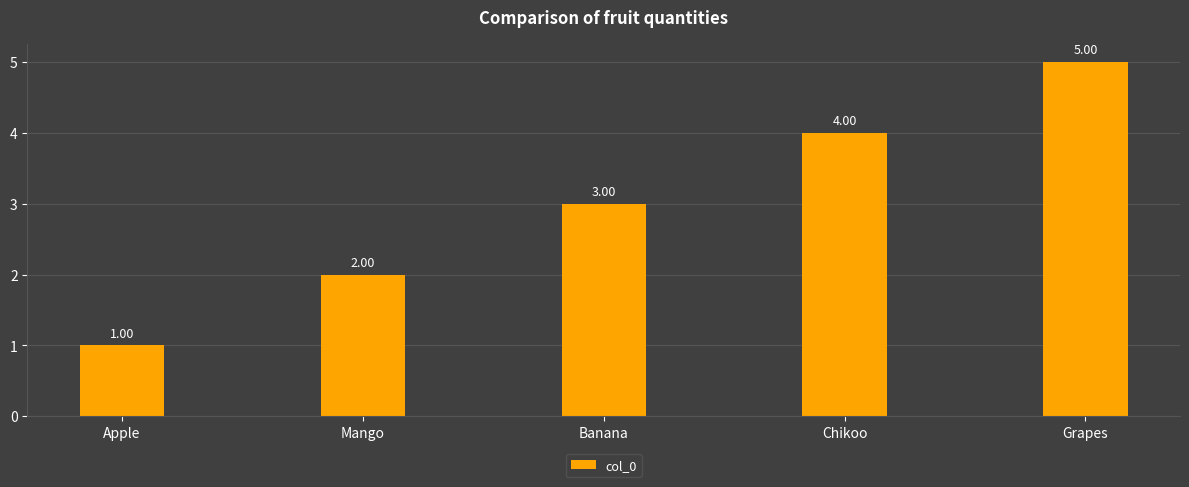

Where is the data nearest to the value 3?

Banana